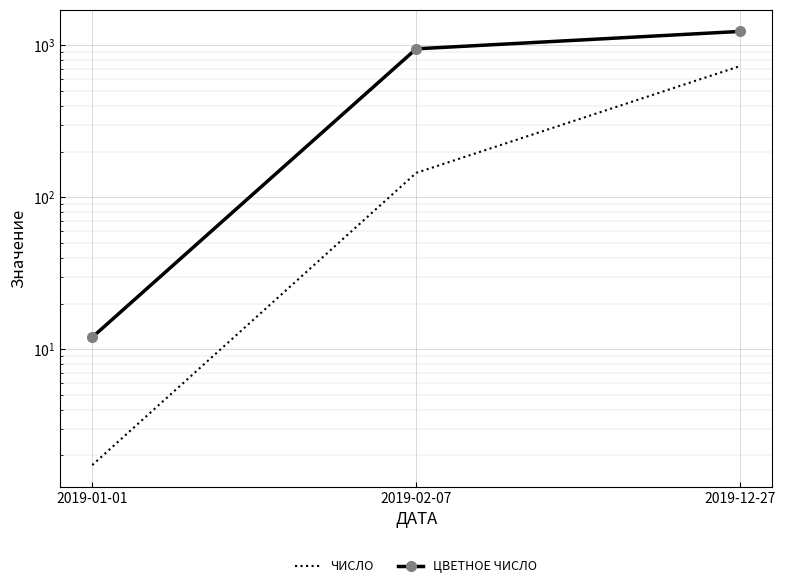

At which label is ЦВЕТНОЕ ЧИСЛО closest to 623?

2019-02-07